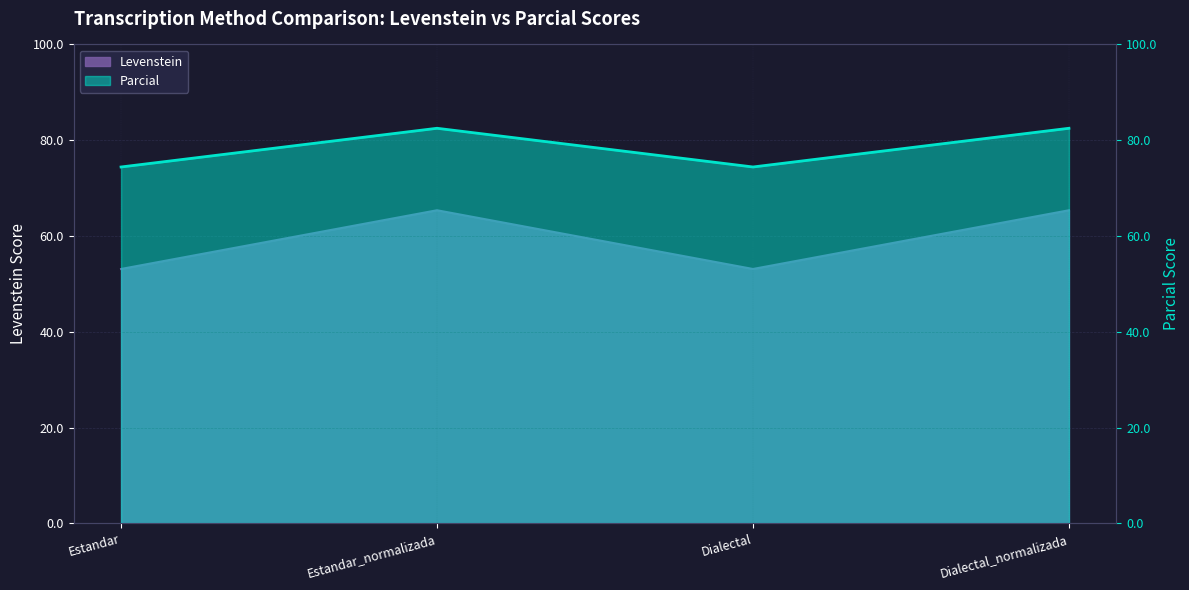

At which category is the sum across all series the highest?

Estandar_normalizada